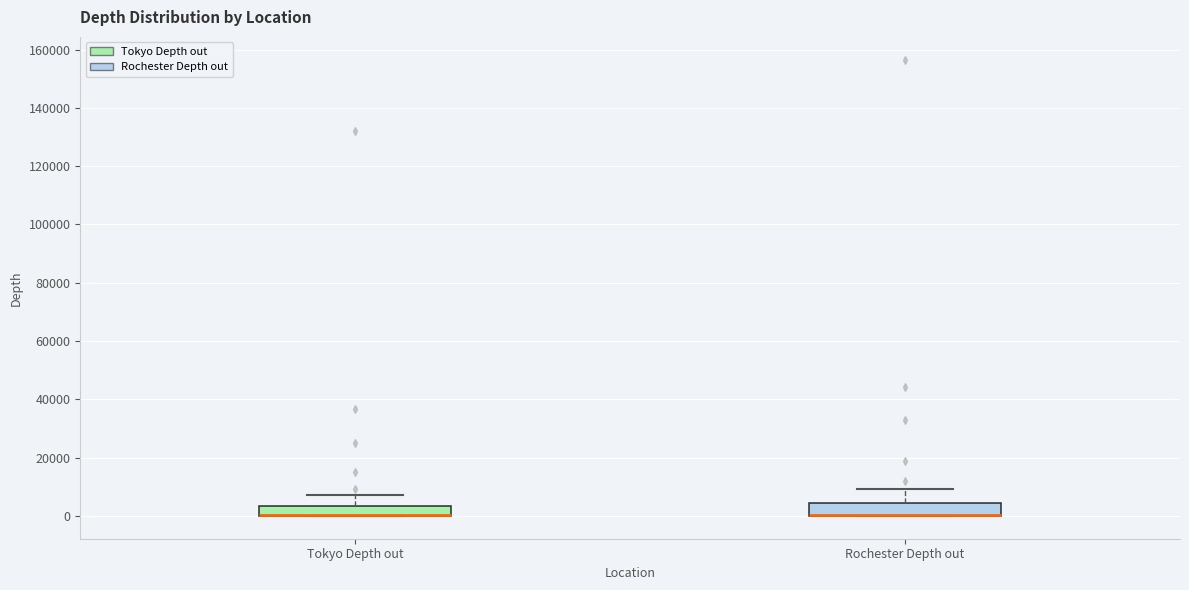

Reading left to right, transcribe this box plot: for each box, give where its median line is, the range the box spans, and where its two whiskers end, as read against the y-axis. The values are not printed on the chart, so give them approximately, as read against the axis.

Tokyo Depth out: median 0 (drawn on the box's lower edge), box 0 to 4000, whiskers 0 to 8000
Rochester Depth out: median 0 (drawn on the box's lower edge), box 0 to 4000, whiskers 0 to 10000